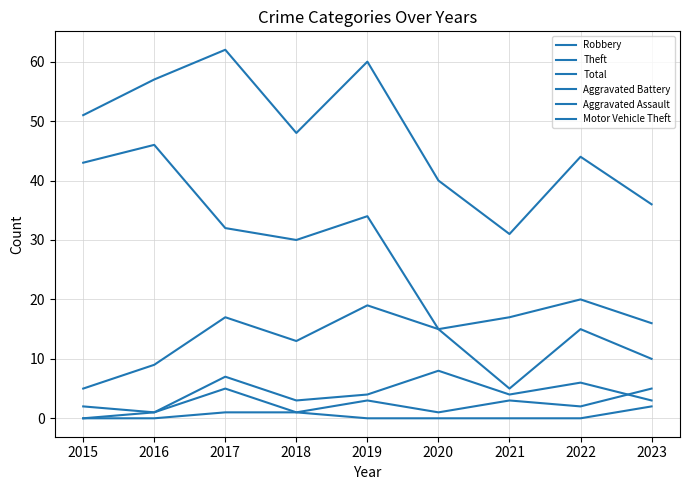

What is the difference between the maximum and second lowest values in the Motor Vehicle Theft series?

2